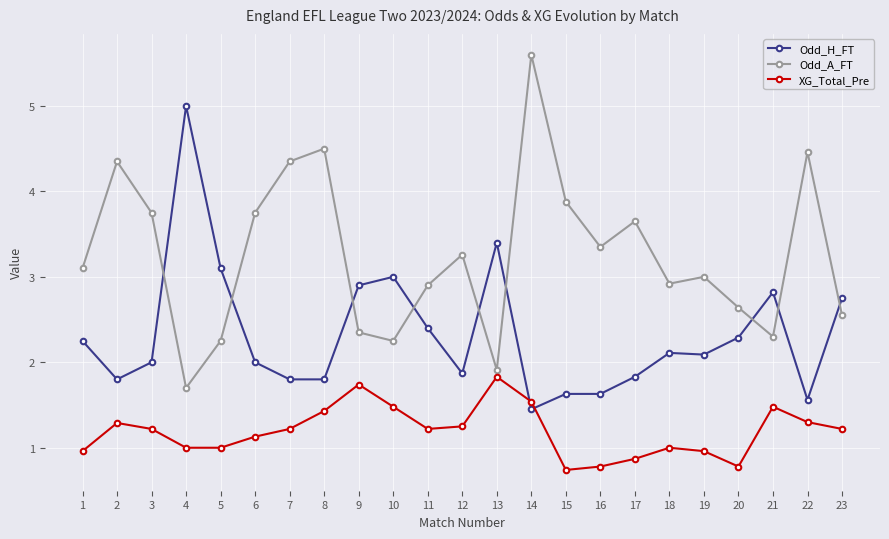

What is the approximate value of Odd_H_FT at 22?

1.6